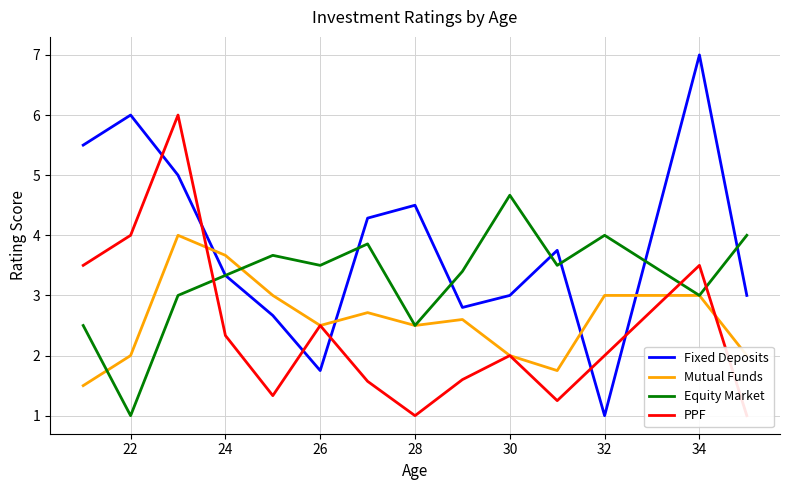

List the series in order of their peak value, lowest first.

Mutual Funds, Equity Market, PPF, Fixed Deposits